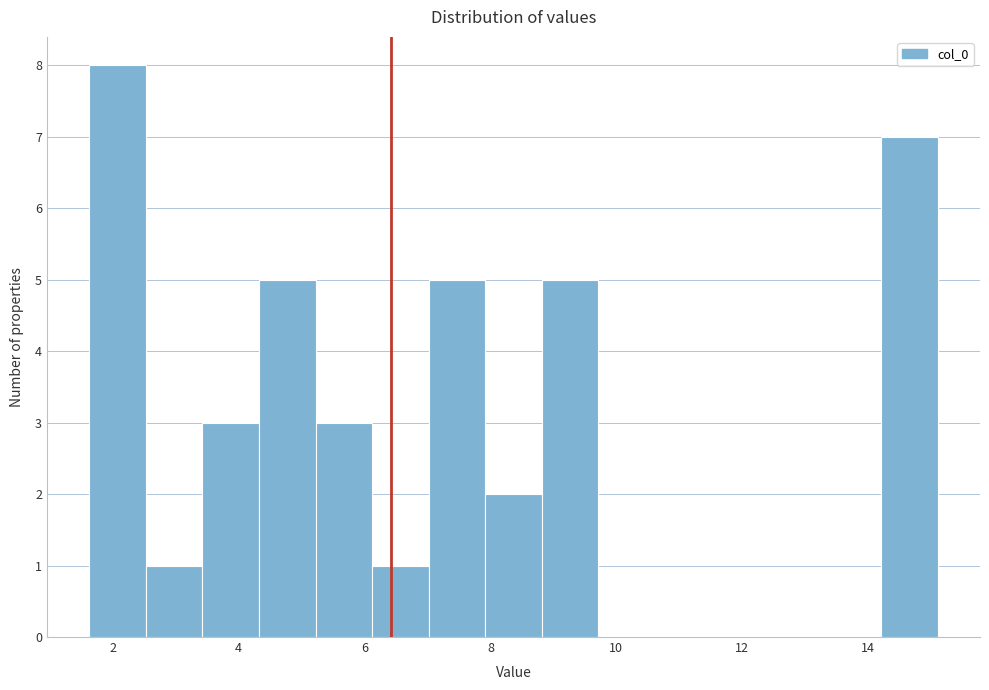

Reading left to right, transcribe this chart: for each bar, give the range it covers on the x-axis and its height. Neither the bar edges nor the heights are printed on the chart, so give them approximately, as read against the axes.

1.6 to 2.6: 8
2.6 to 3.4: 1
3.4 to 4.4: 3
4.4 to 5.2: 5
5.2 to 6.2: 3
6.2 to 7.0: 1
7.0 to 8.0: 5
8.0 to 8.8: 2
8.8 to 9.8: 5
9.8 to 10.6: 0
10.6 to 11.6: 0
11.6 to 12.4: 0
12.4 to 13.4: 0
13.4 to 14.2: 0
14.2 to 15.2: 7